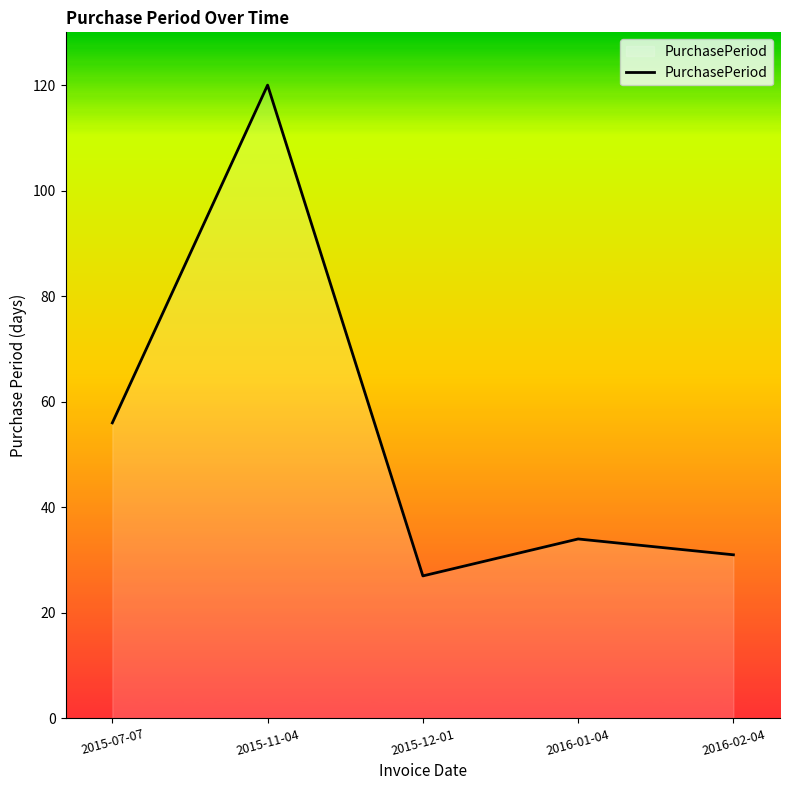

What is the greatest value displayed?

120